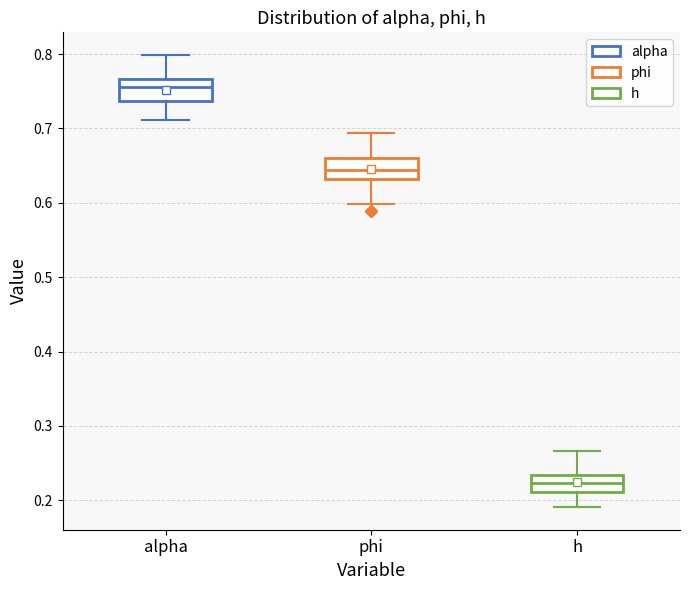

Reading left to right, transcribe this box plot: for each box, give where its median line is, the range the box spans, and where its two whiskers end, as read against the y-axis. The values are not printed on the chart, so give them approximately, as read against the axis.

alpha: median 0.76, box 0.74 to 0.77, whiskers 0.71 to 0.80
phi: median 0.64, box 0.63 to 0.66, whiskers 0.60 to 0.69
h: median 0.22, box 0.21 to 0.23, whiskers 0.19 to 0.27